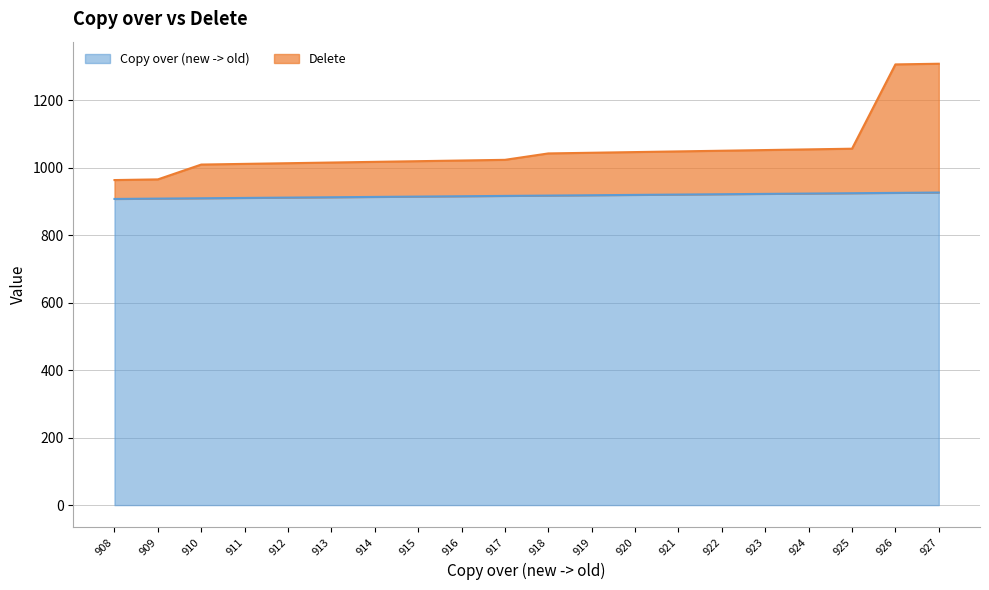

True or false: Delete has more than 0 interior local peaks.

False